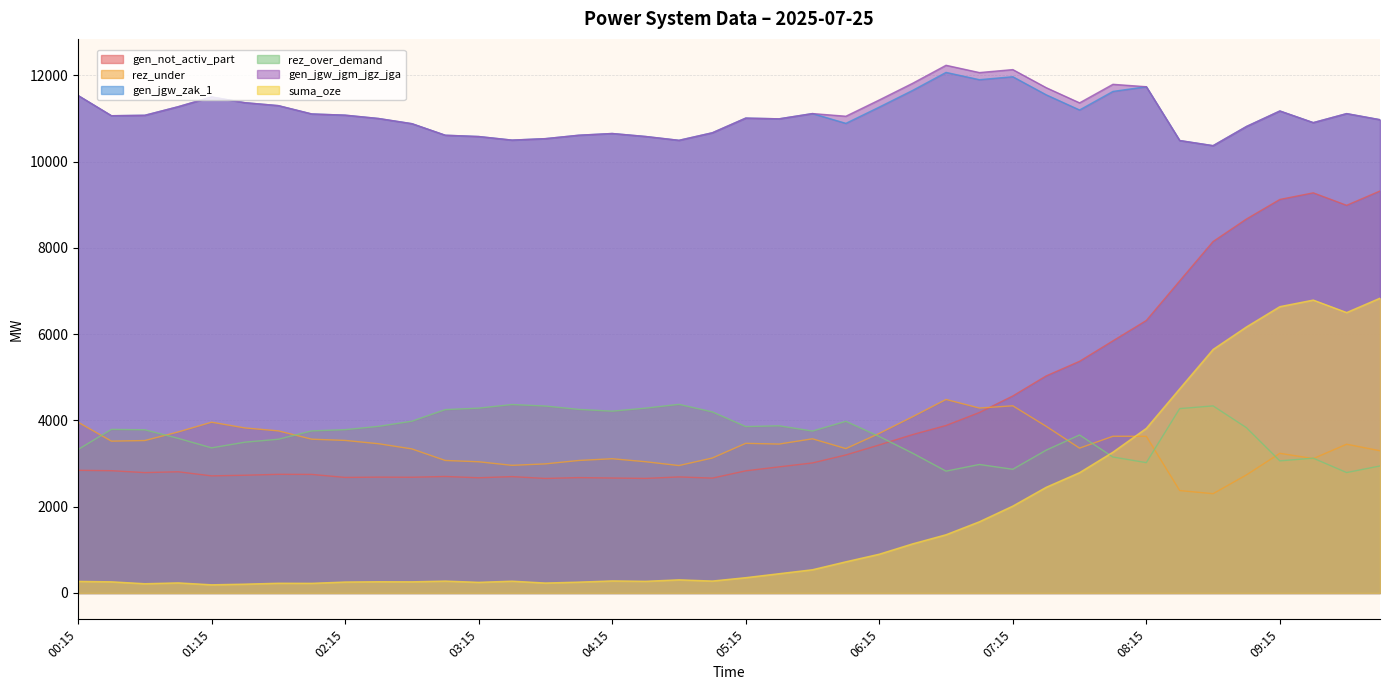

Which series has the largest range (max minus min)?

gen_not_activ_part